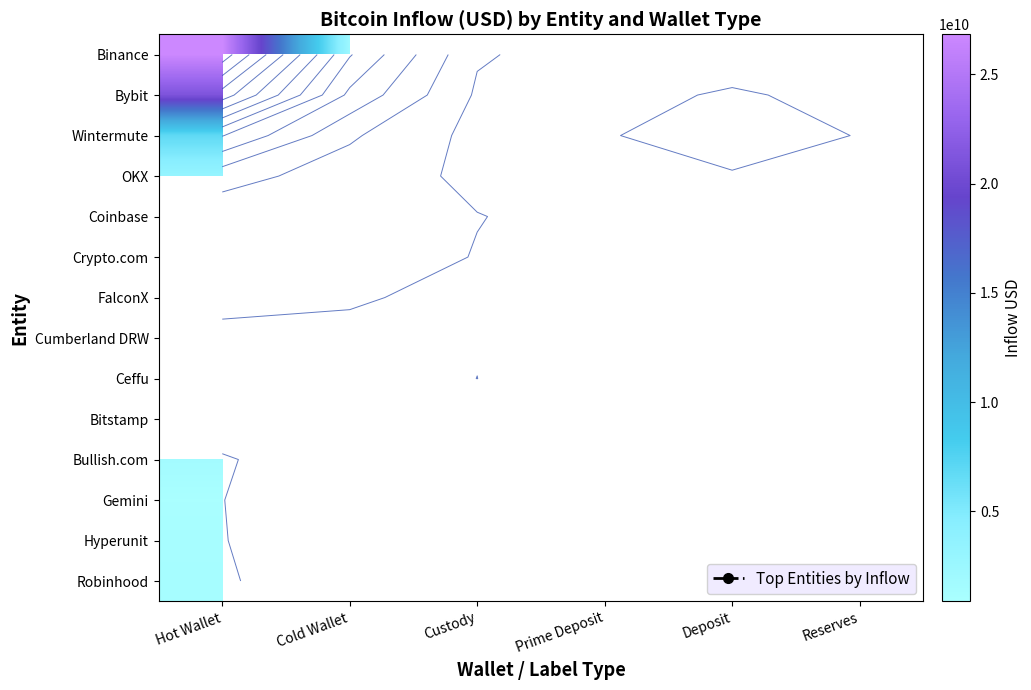

List the series in order of their peak value, lowest first.

Gemini, OKX, Coinbase, Crypto.com, FalconX, Cumberland DRW, Ceffu, Bitstamp, Hyperunit, Robinhood, Bullish.com, Wintermute, Bybit, Binance